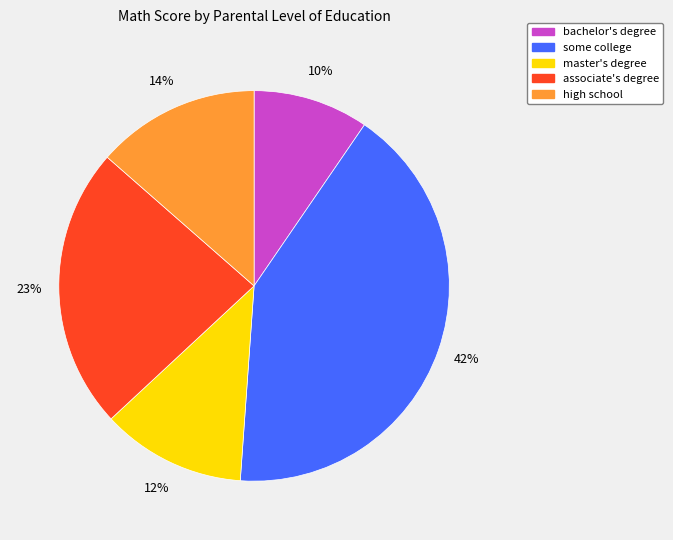

Between high school and some college, which is larger?

some college